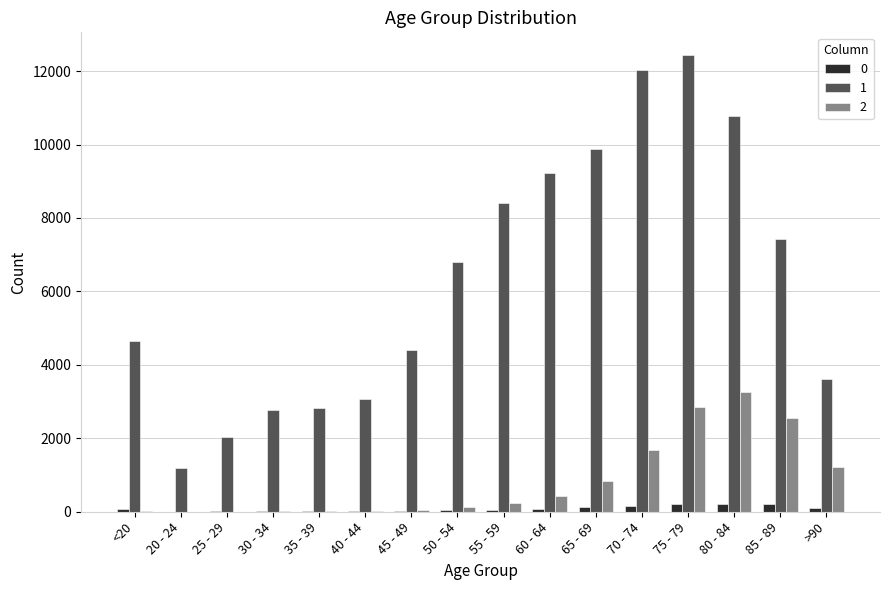

Which series changed the most between 20 - 24 and 30 - 34?

1